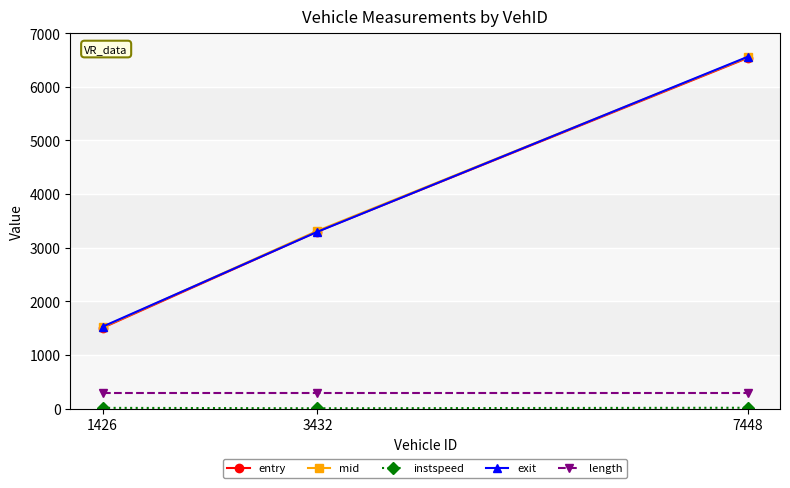

Where is exit nearest to the value 4044?

3432